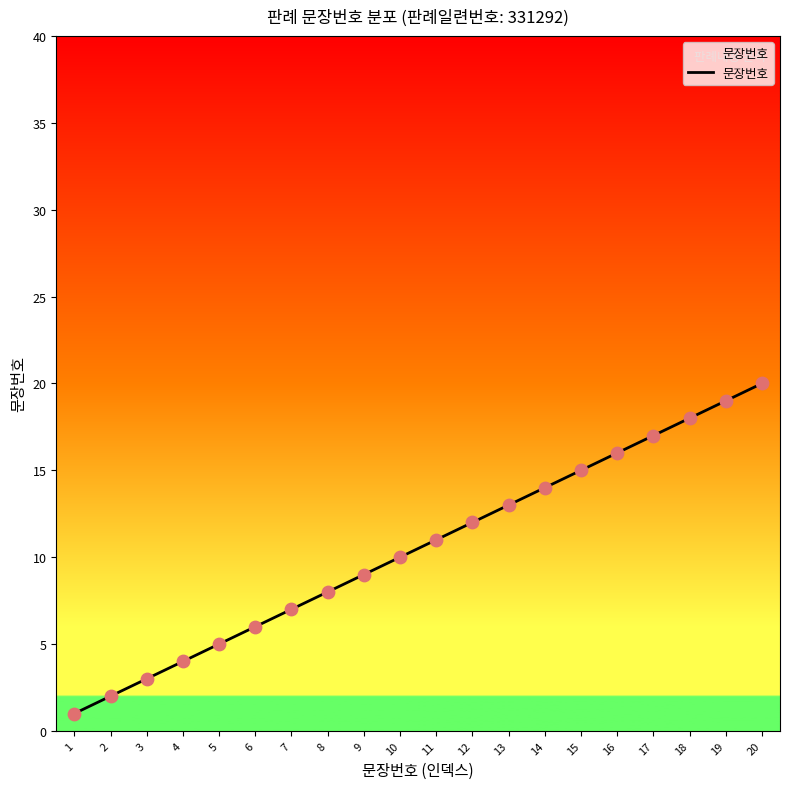

What is the change in value from 10 to 11?

+1